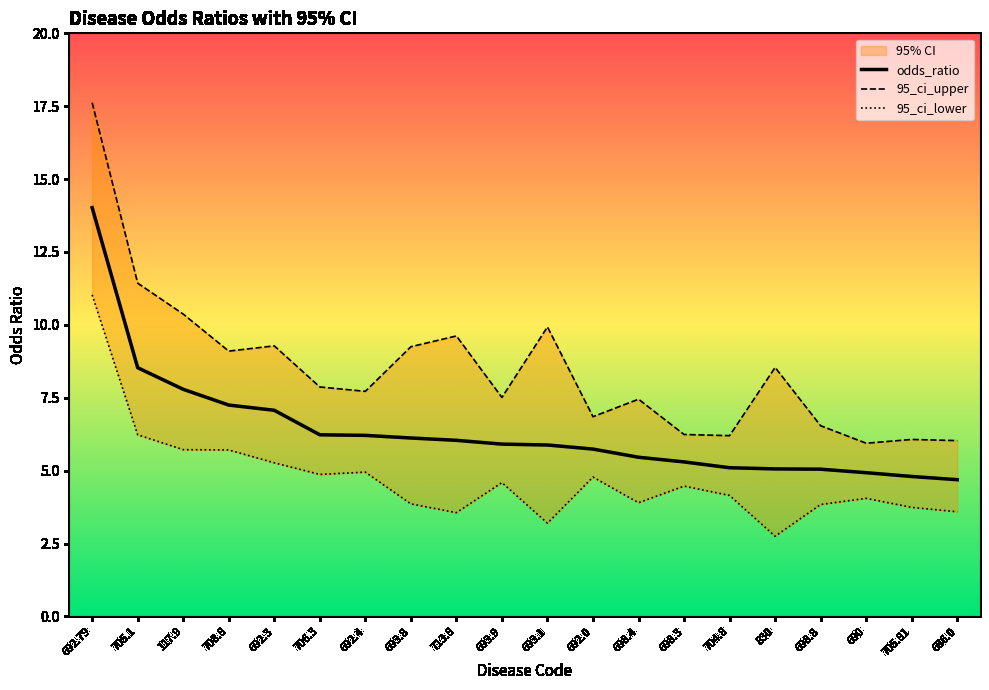

What is the difference between the odds_ratio values at 693.8 and 698.3?

0.8